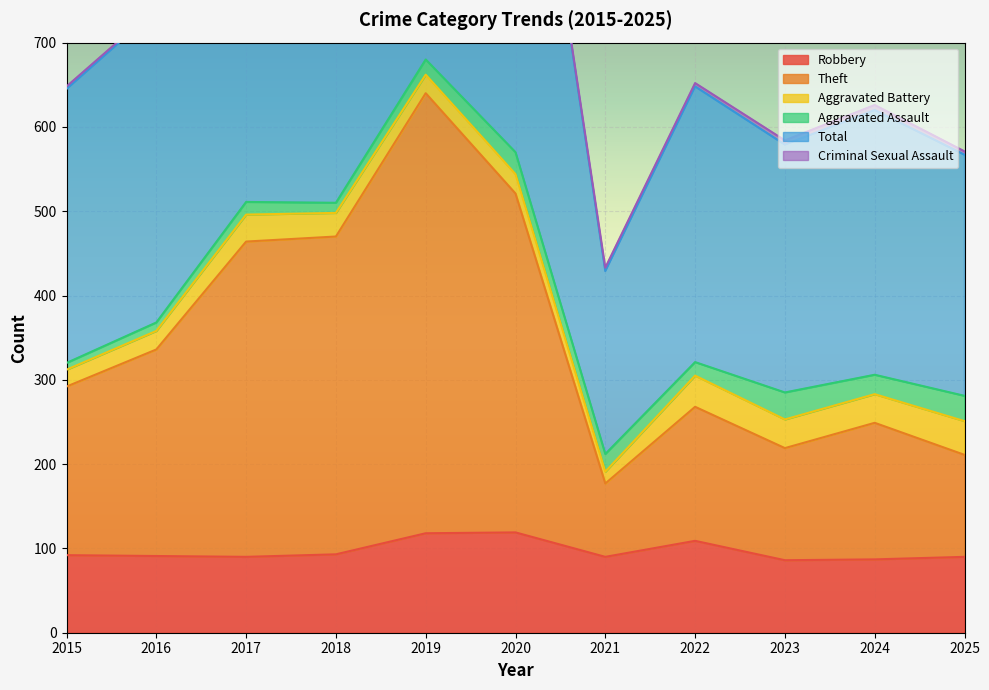

Is it true that Robbery equals 140 at 2021?

False